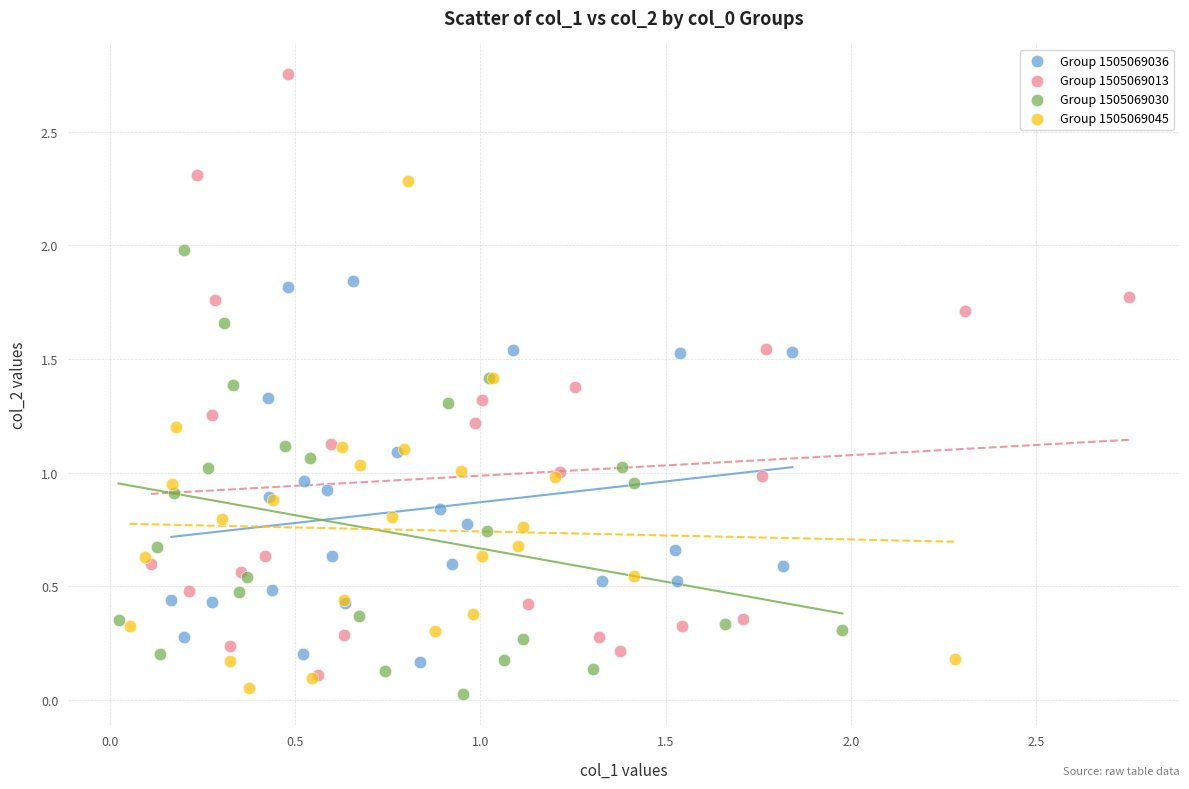

Which series reaches the maximum Y coordinate?

Group 1505069013